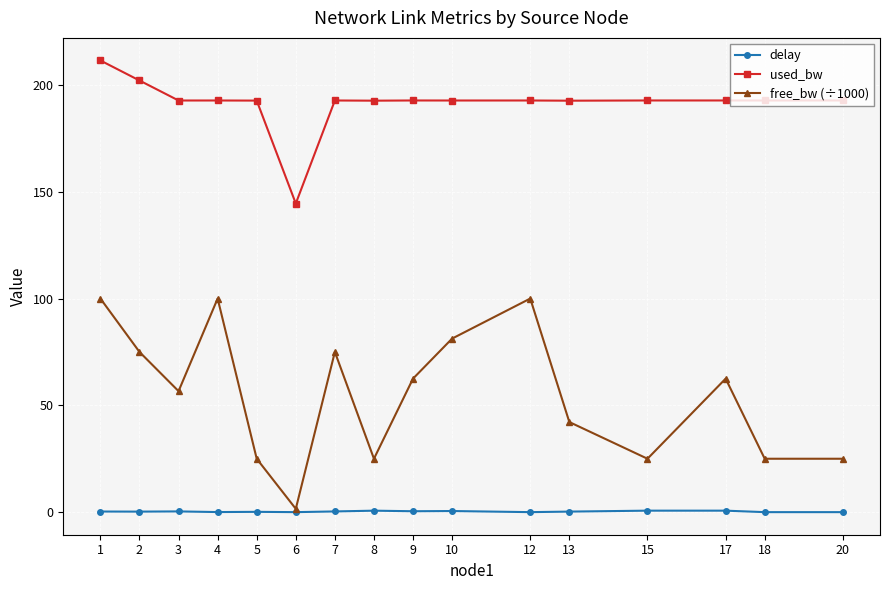

Does the chart display data point markers on the line(s)?

Yes